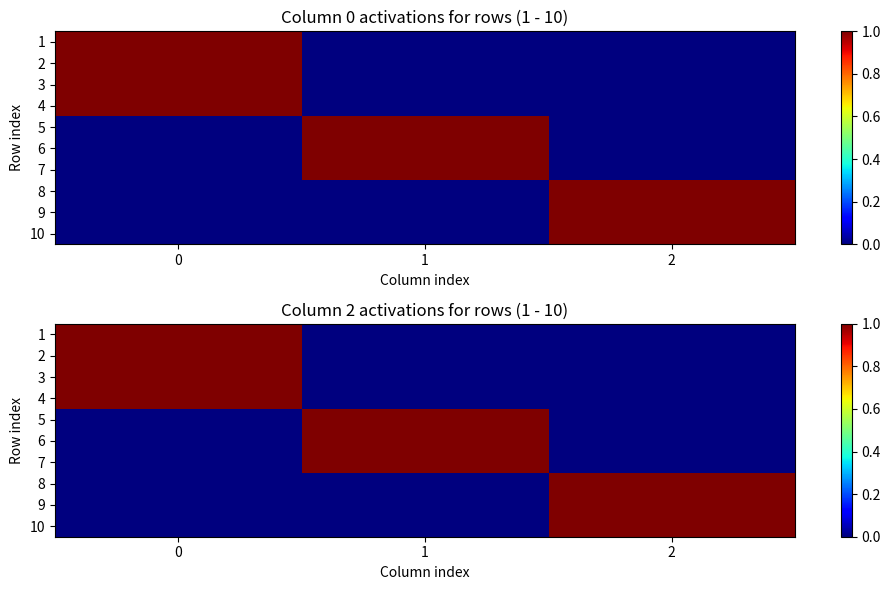

How many values in the 9 series exceed 0?

1